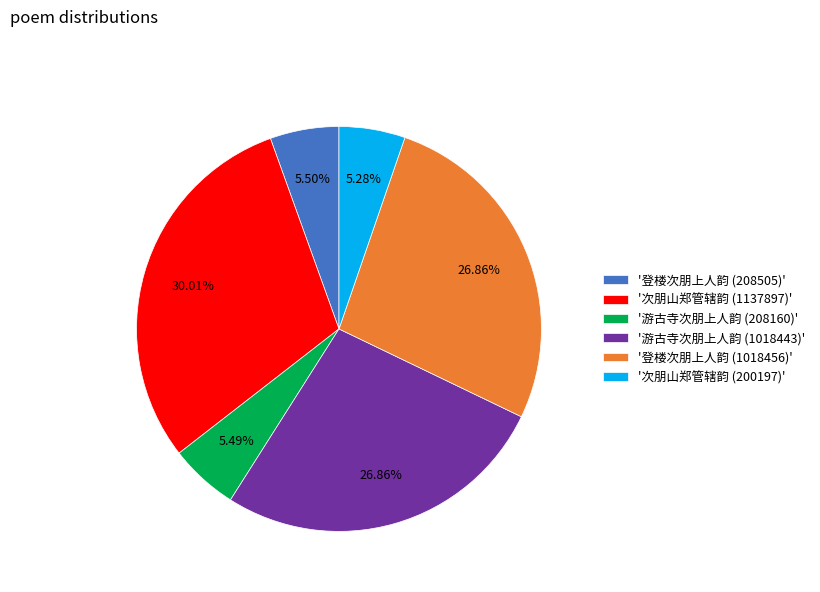

Is '游古寺次朋上人韵 (208160)' the majority of the pie?

No